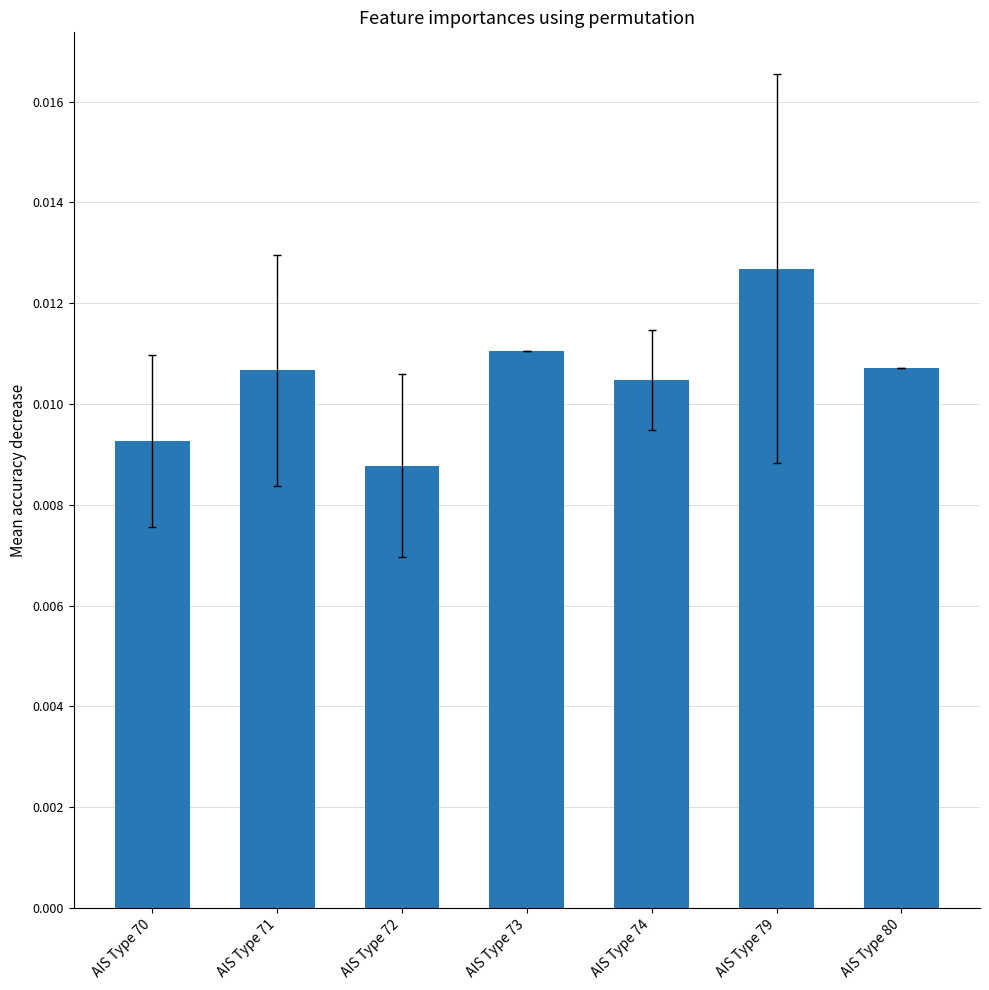

Which has a higher value, AIS Type 72 or AIS Type 80?

AIS Type 80